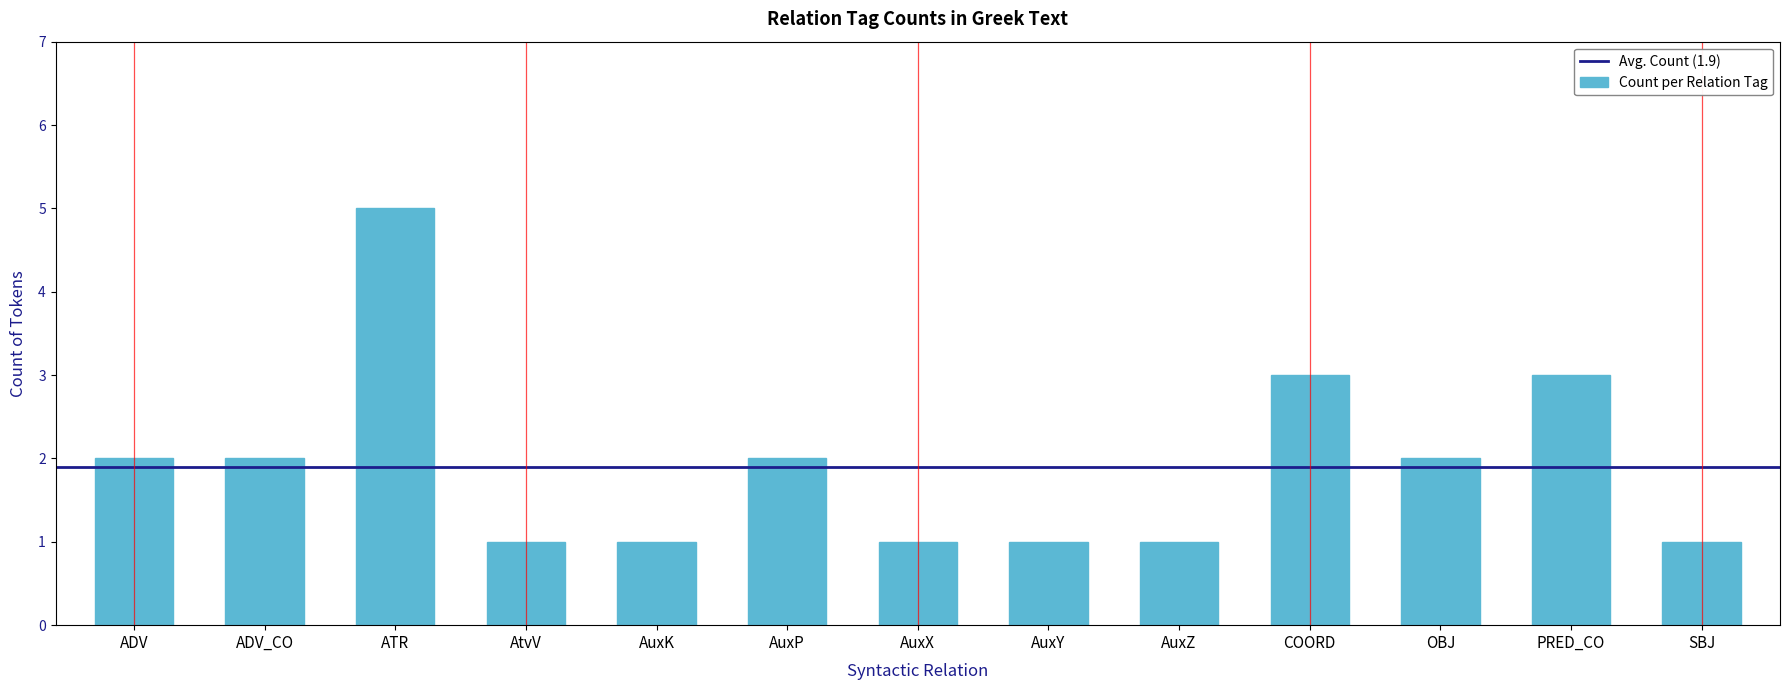

What position from the right is OBJ?

3